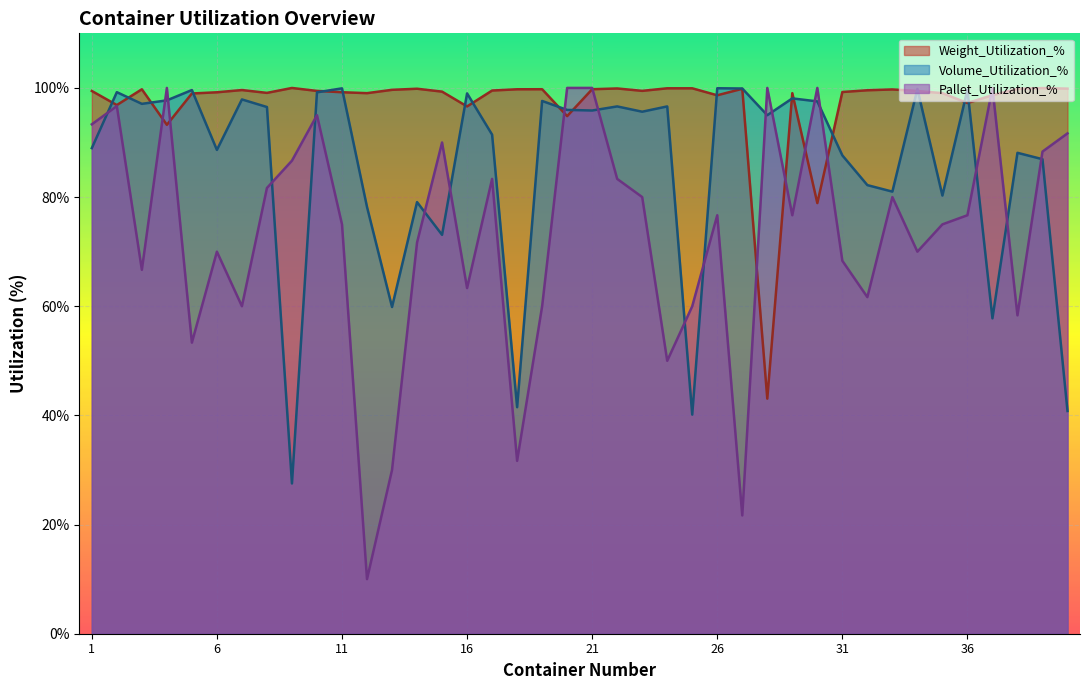

At which category is the sum across all series the highest?

21